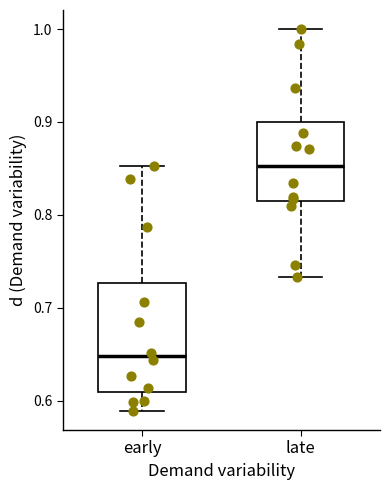

Which box is the tallest, from its lower edge to its upper edge?

early